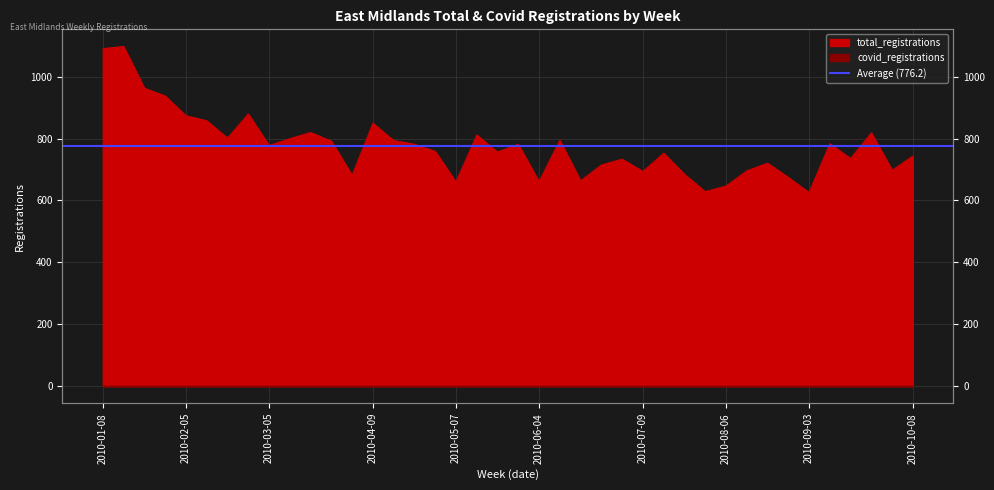

Rank the categories by value from highest to lowest.

2010-01-15, 2010-01-08, 2010-01-22, 2010-01-29, 2010-02-26, 2010-02-05, 2010-02-12, 2010-04-09, 2010-03-19, 2010-09-24, 2010-05-14, 2010-02-19, 2010-03-12, 2010-06-11, 2010-04-16, 2010-03-26, 2010-09-10, 2010-04-23, 2010-05-28, 2010-03-05, 2010-04-30, 2010-05-21, 2010-07-16, 2010-10-08, 2010-09-17, 2010-07-02, 2010-08-20, 2010-06-25, 2010-10-01, 2010-08-13, 2010-07-09, 2010-07-23, 2010-04-02, 2010-08-27, 2010-06-18, 2010-06-04, 2010-05-07, 2010-08-06, 2010-07-30, 2010-09-03